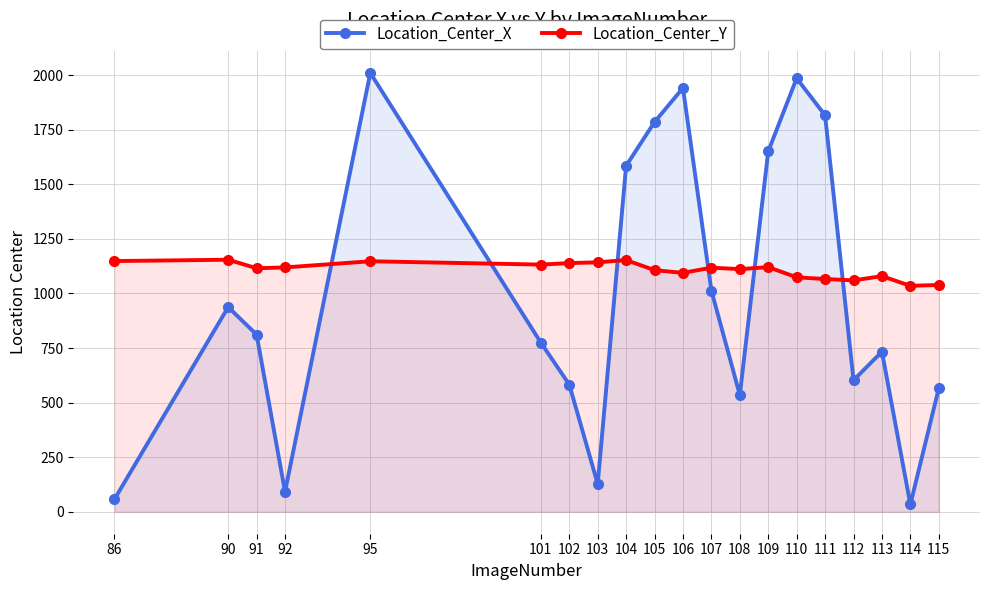

What is the approximate value of Location_Center_X at 91?

811.3